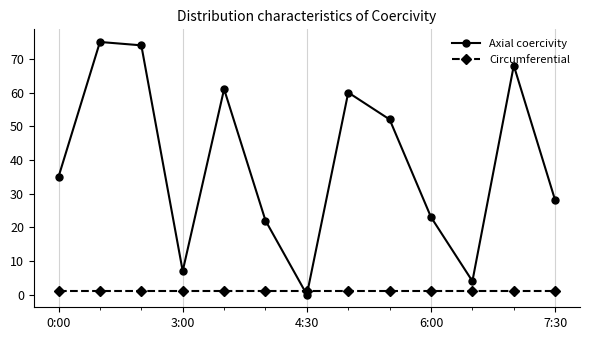

How many intersections are there between Axial coercivity and Circumferential?

2